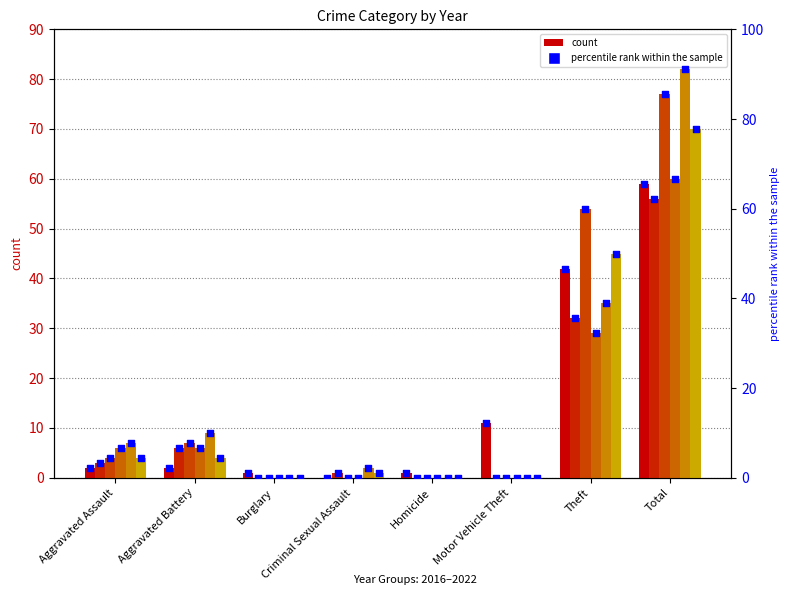

What is the ratio of the value at Aggravated Battery to the value at Burglary?

2.0